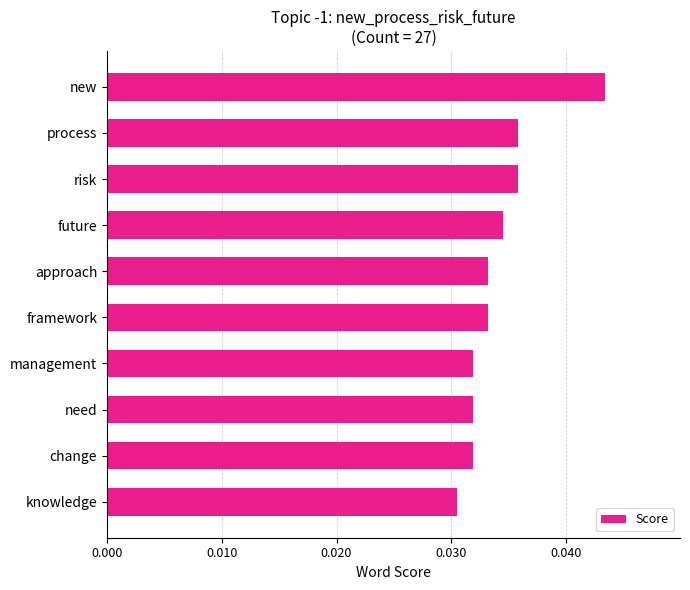

What is the label of the 4th bar from the top?

future